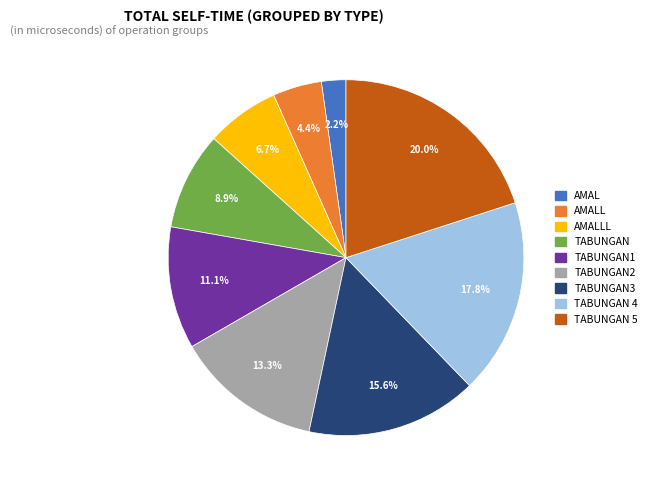

To the nearest percent, what is the difference between the largest and smallest slice percentages?

18%